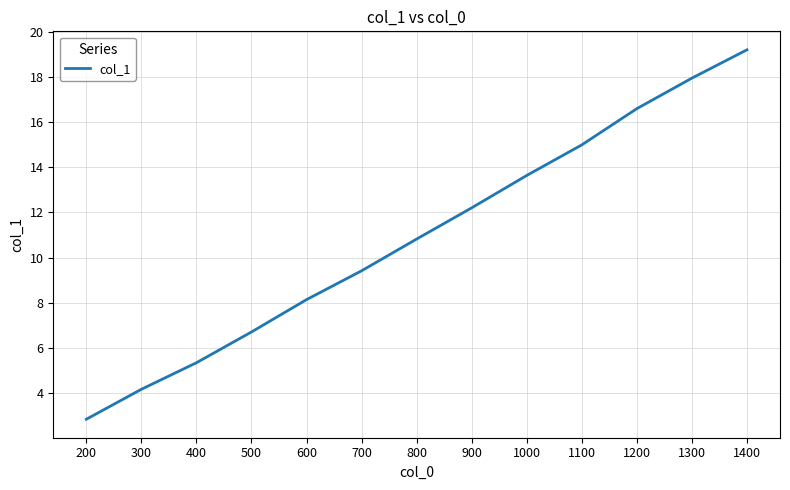

Reading left to right, what are all the values shown in this chart?

200=2.9	300=4.2	400=5.4	500=6.7	600=8.1	700=9.4	800=10.8	900=12.2	1000=13.6	1100=15.0	1200=16.6	1300=17.9	1400=19.2